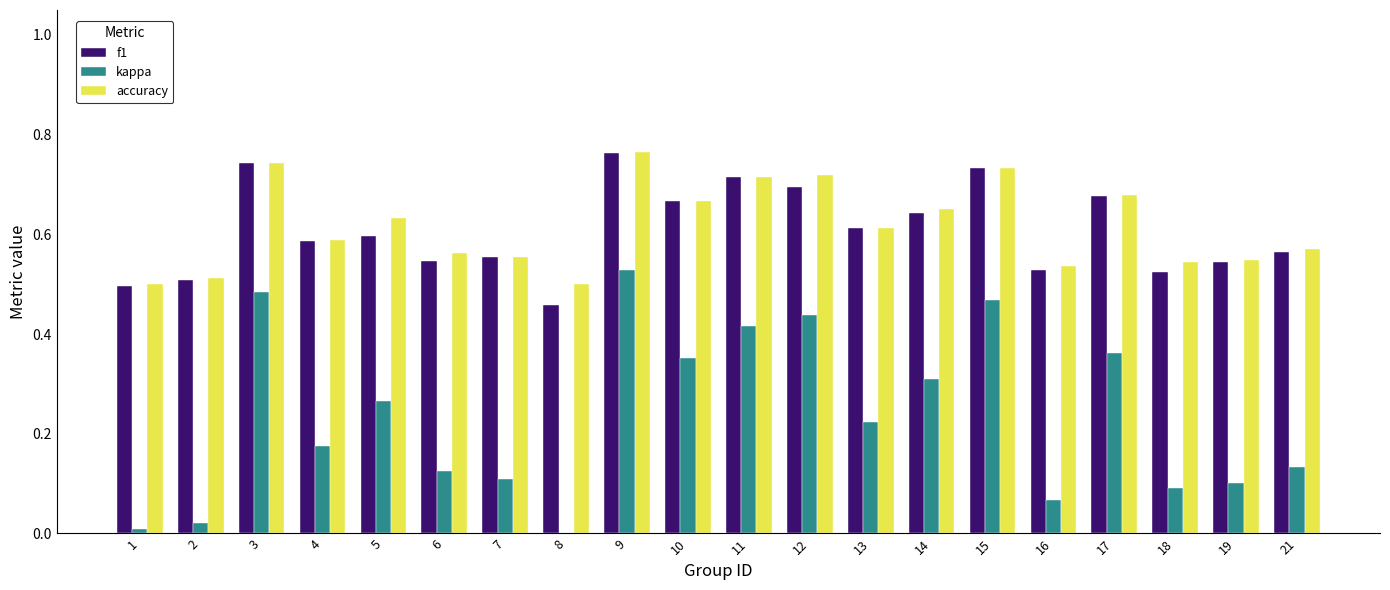

At which category is the sum across all series the highest?

9